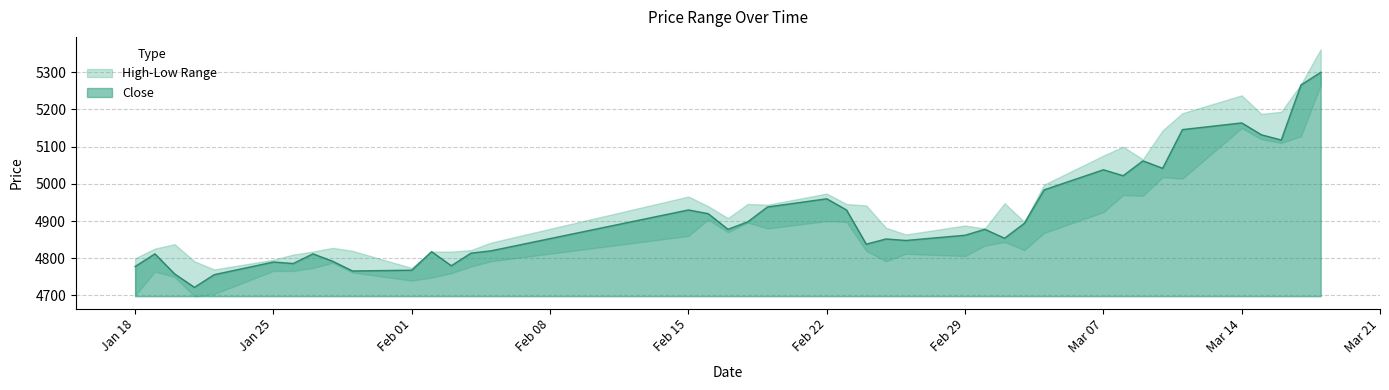

Between 20160129 and 20160317, which series saw the biggest shift?

close